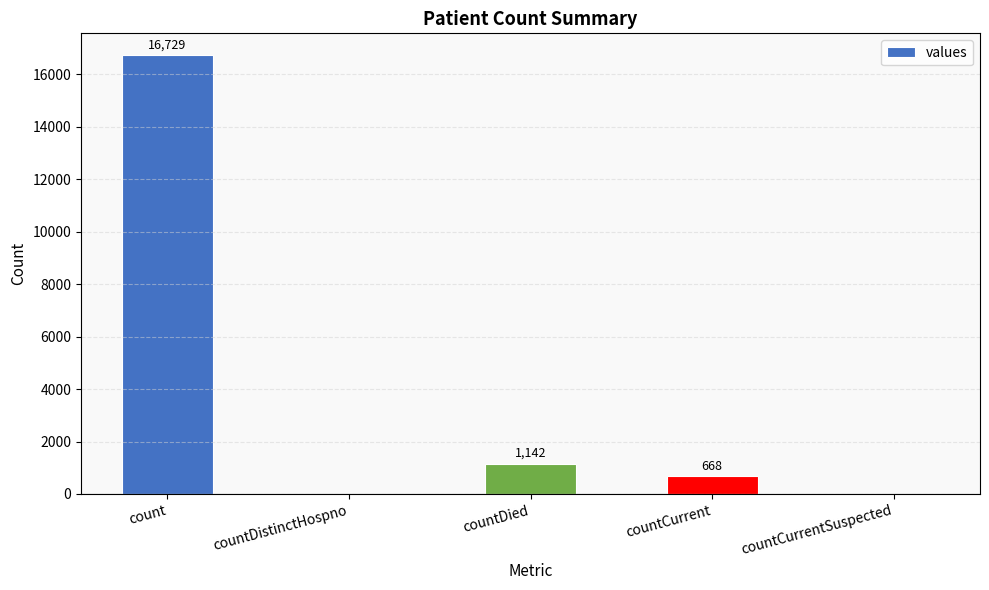

What is the sum of the values at countCurrentSuspected and countDied?

1142